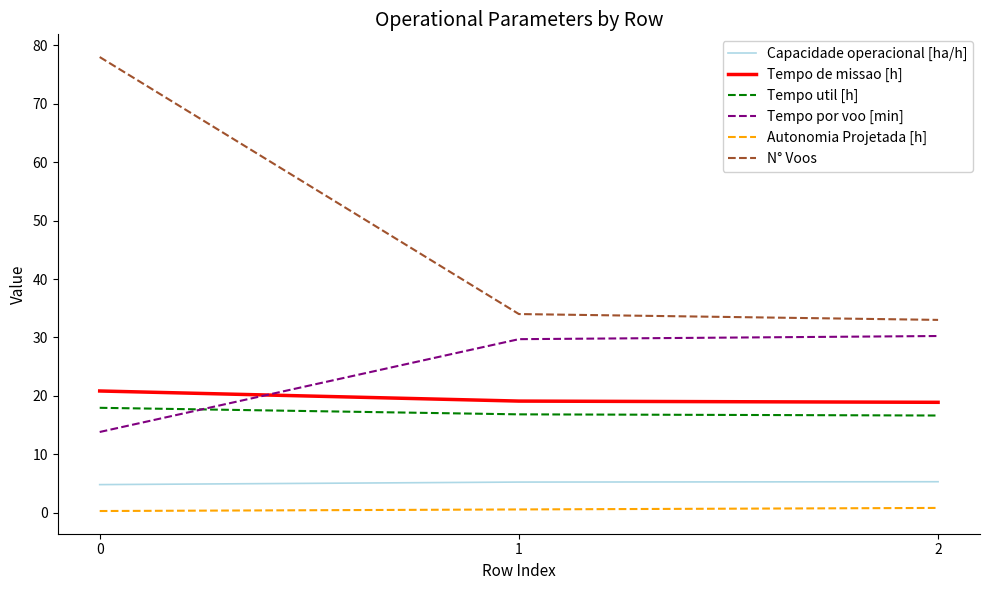

How many series are shown in this chart?

6